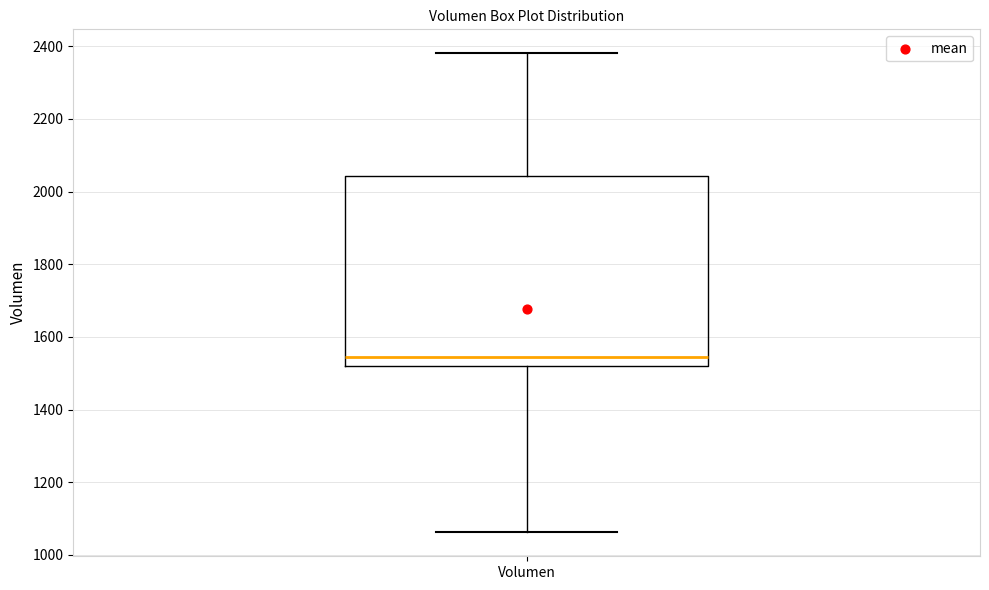

Transcribe this box plot: give where the median line is, the range the box spans, and where the two whiskers end, as read against the y-axis. The values are not printed on the chart, so give them approximately, as read against the axis.

median 1540, box 1520 to 2040, whiskers 1060 to 2380